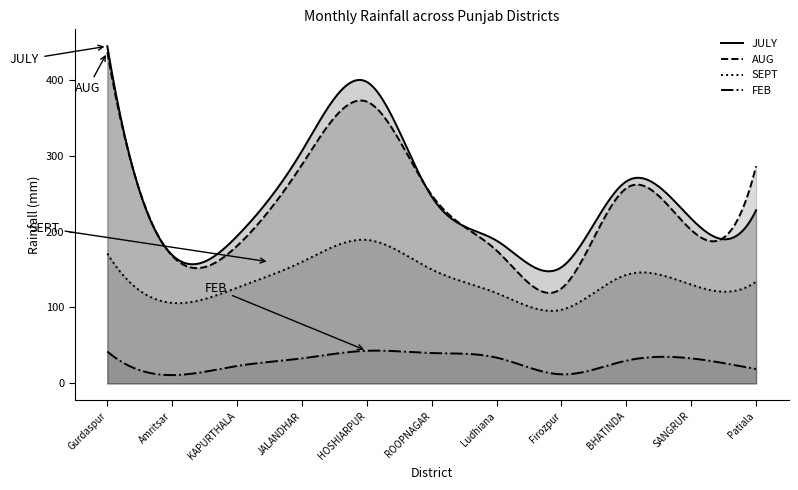

True or false: FEB and JULY intersect in this chart.

False